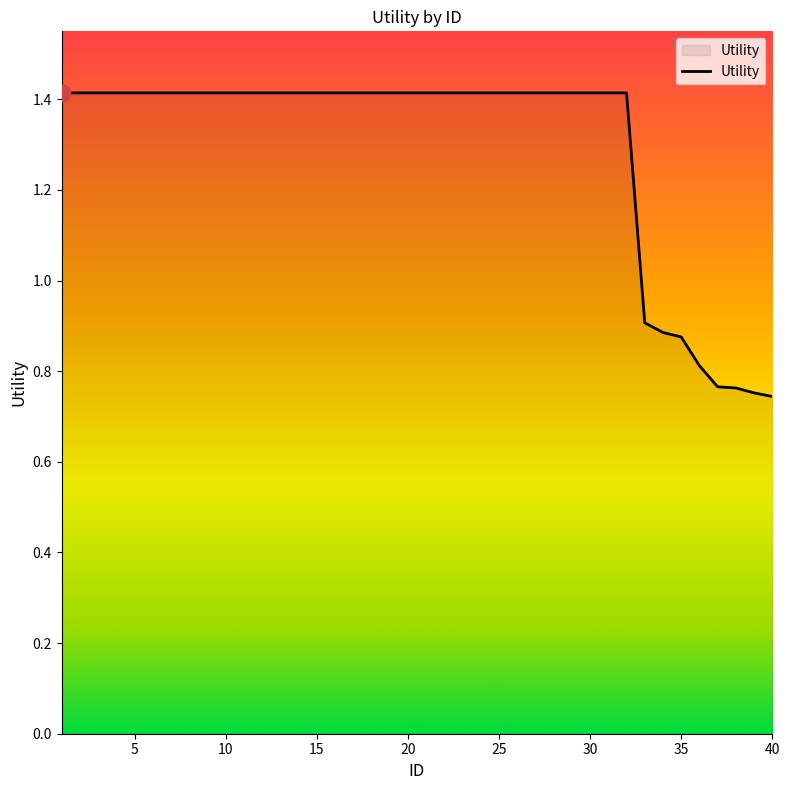

What is the average value?

1.3